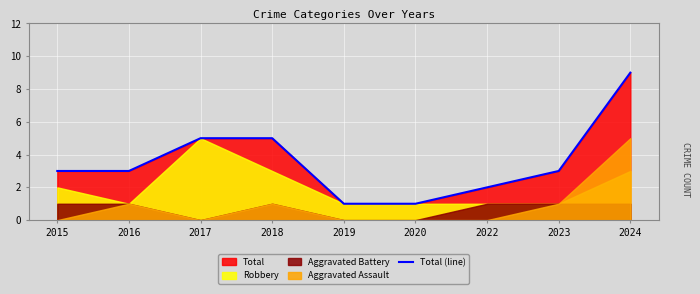

What is the value of the 1st point from the left?

3